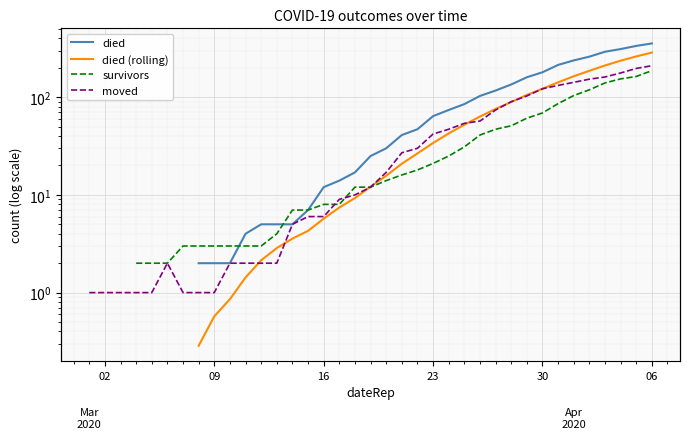

How many data points in moved are less than 10?

17